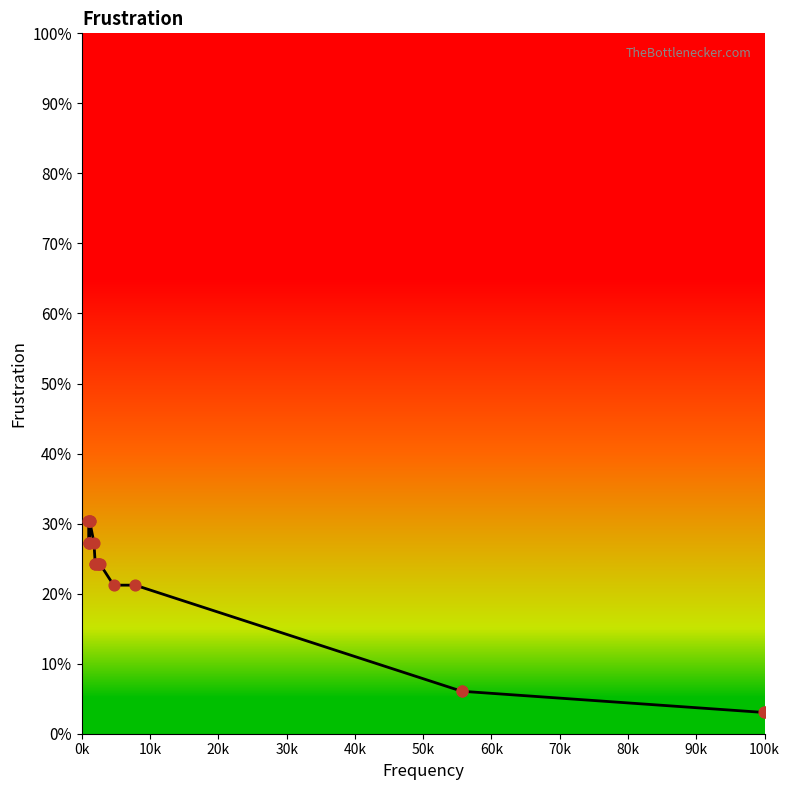

Is this an area chart (filled region under the line)?

Yes